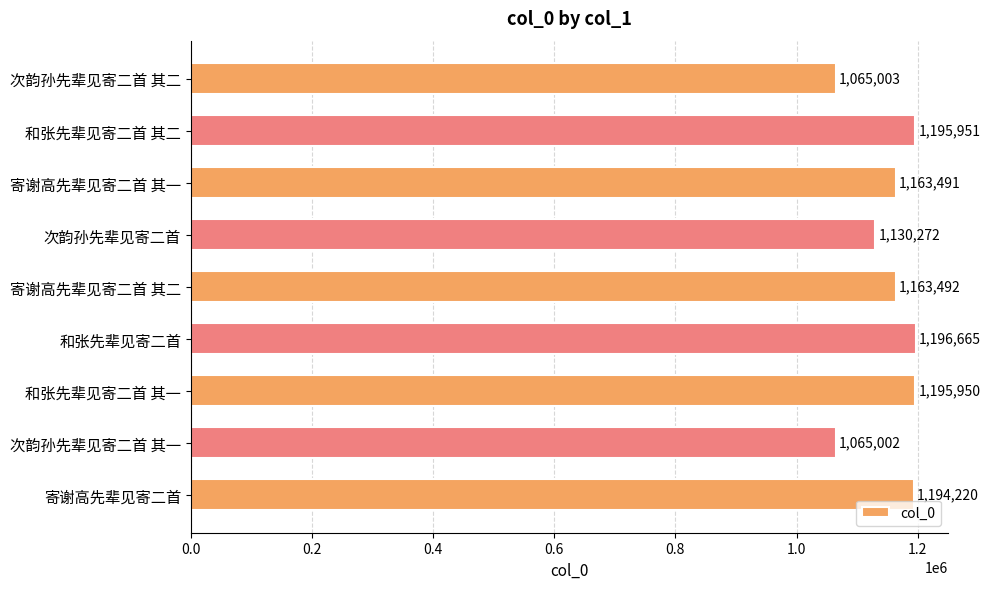

List the labels in order of value, smallest first.

次韵孙先辈见寄二首 其一, 次韵孙先辈见寄二首 其二, 次韵孙先辈见寄二首, 寄谢高先辈见寄二首 其一, 寄谢高先辈见寄二首 其二, 寄谢高先辈见寄二首, 和张先辈见寄二首 其一, 和张先辈见寄二首 其二, 和张先辈见寄二首